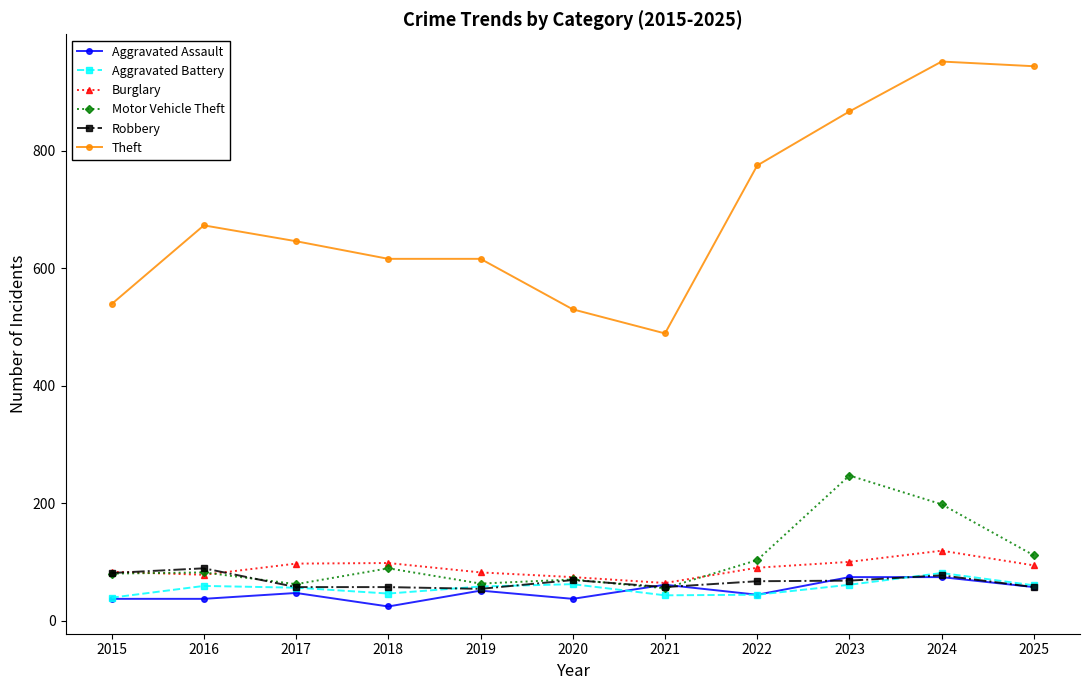

Which series has the largest total across all categories?

Theft